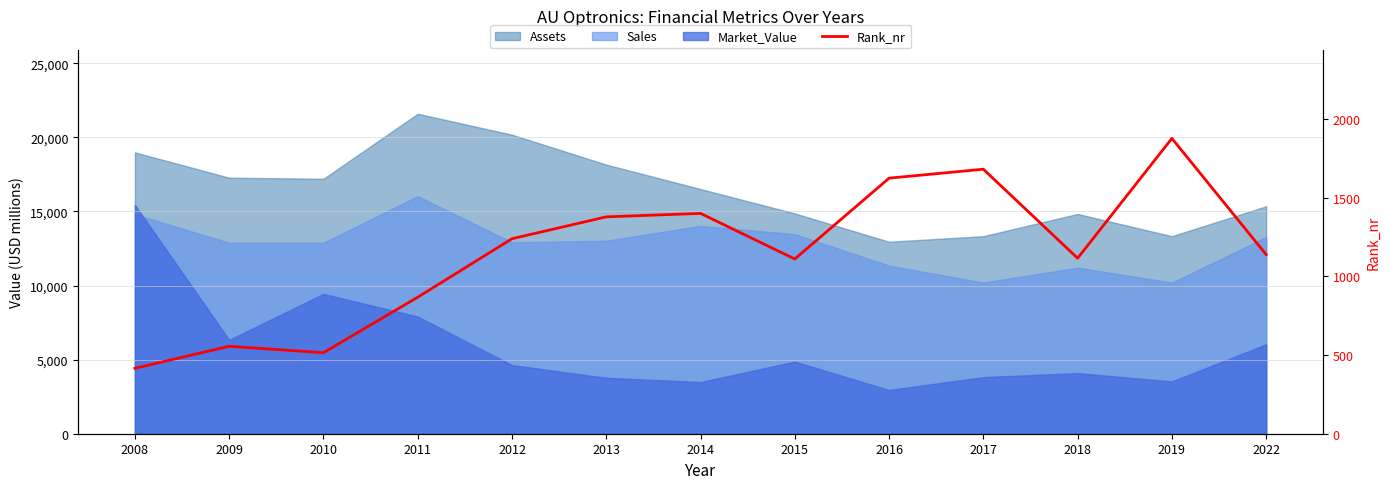

What is the value of the 9th point from the left?

1625